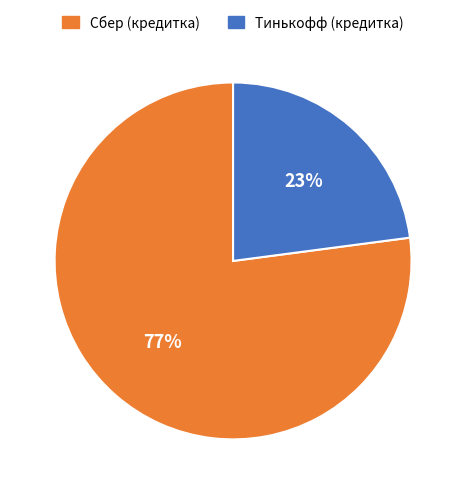

Which has a higher value, Тинькофф (кредитка) or Сбер (кредитка)?

Сбер (кредитка)